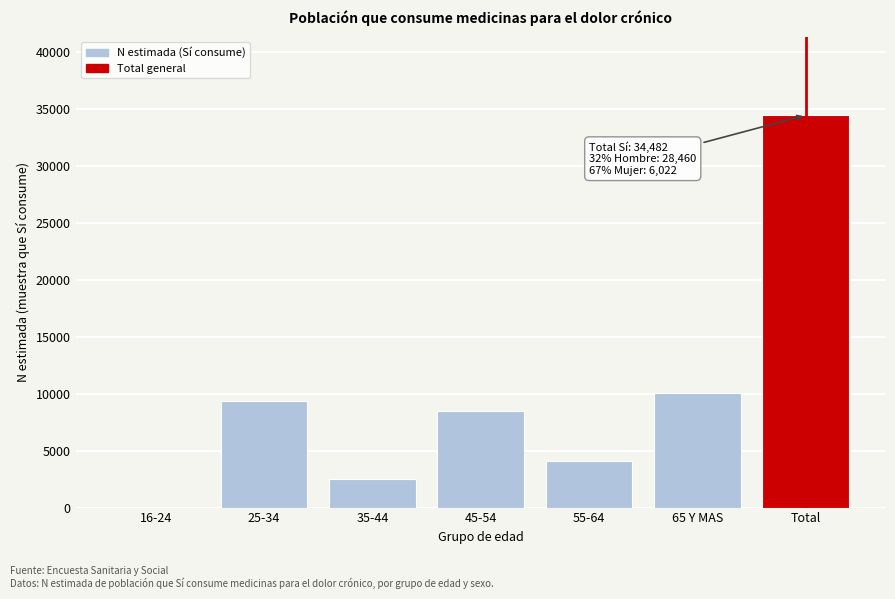

Reading left to right, extract all data points from this chart.

16-24=0	25-34=9404	35-44=2492	45-54=8458	55-64=4080	65 Y MAS=10049	Total=34482